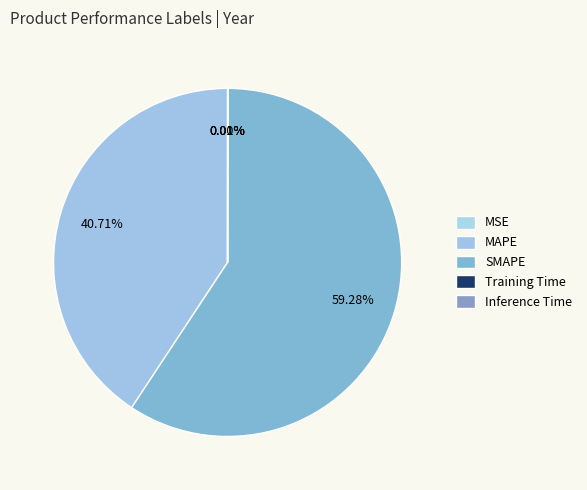

To the nearest percent, what is the average slice percentage?

20%